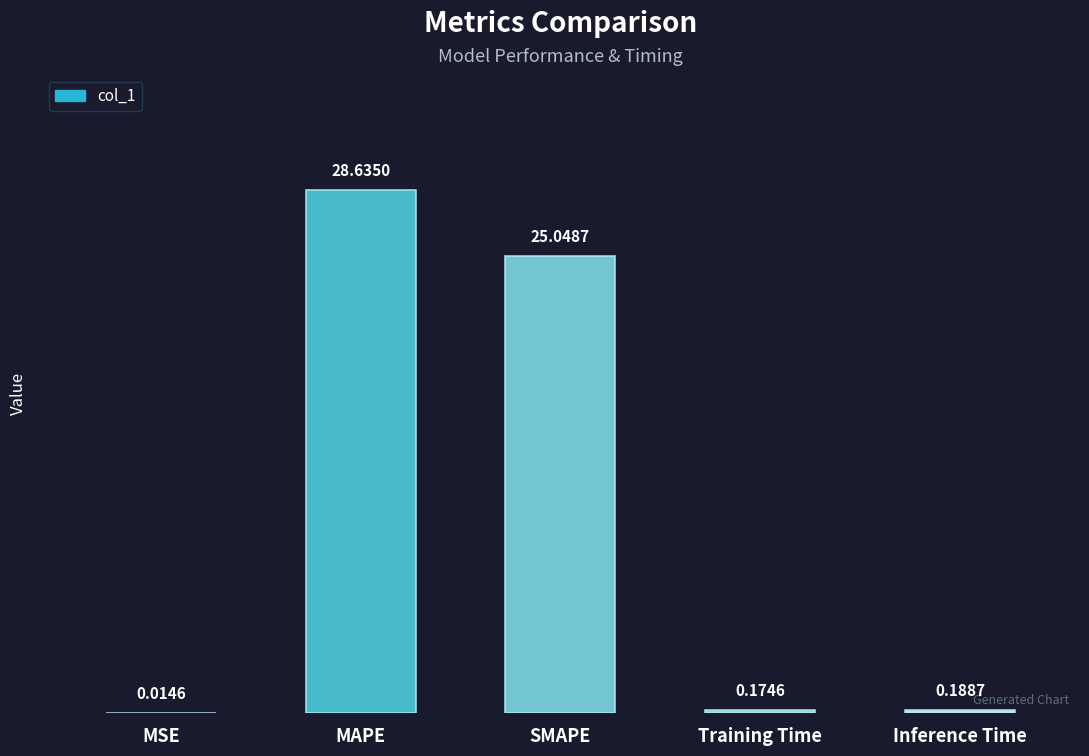

True or false: the data shows 7.4 at SMAPE.

False